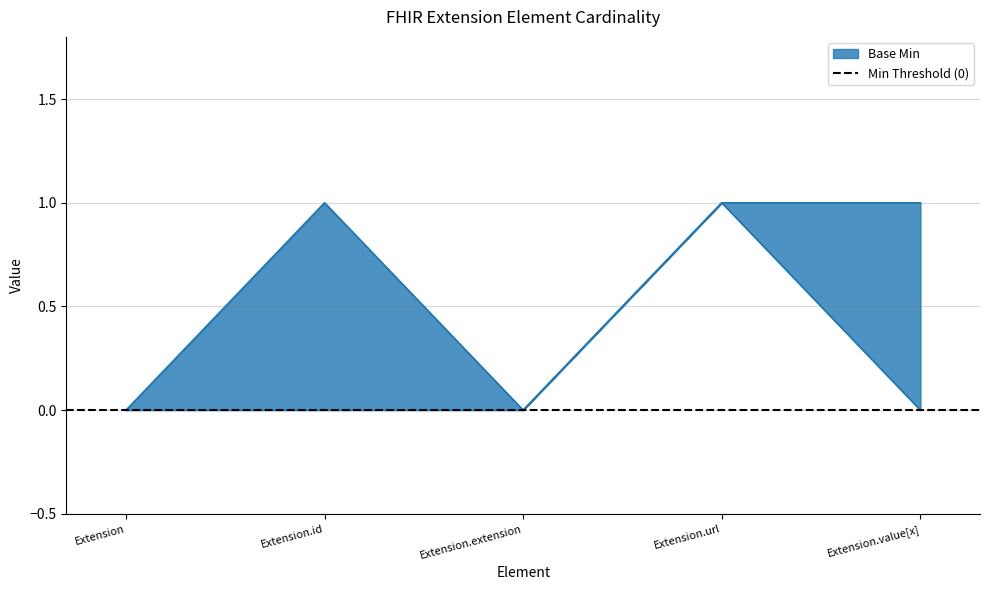

What is the difference between the maximum and minimum values?

1